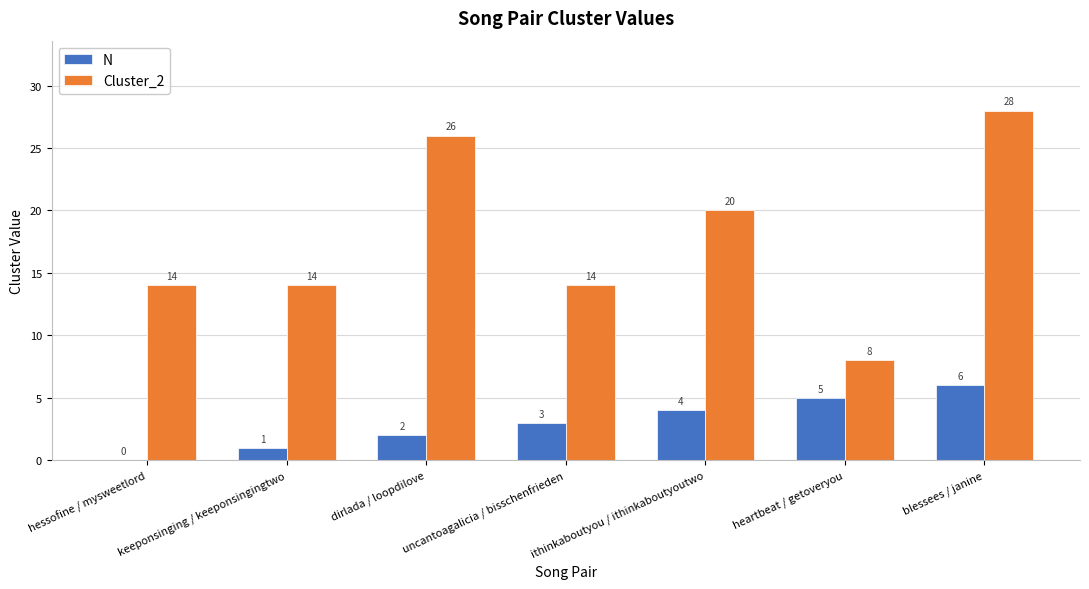

Between hessofine / mysweetlord and keeponsinging / keeponsingingtwo, which series saw the biggest shift?

N